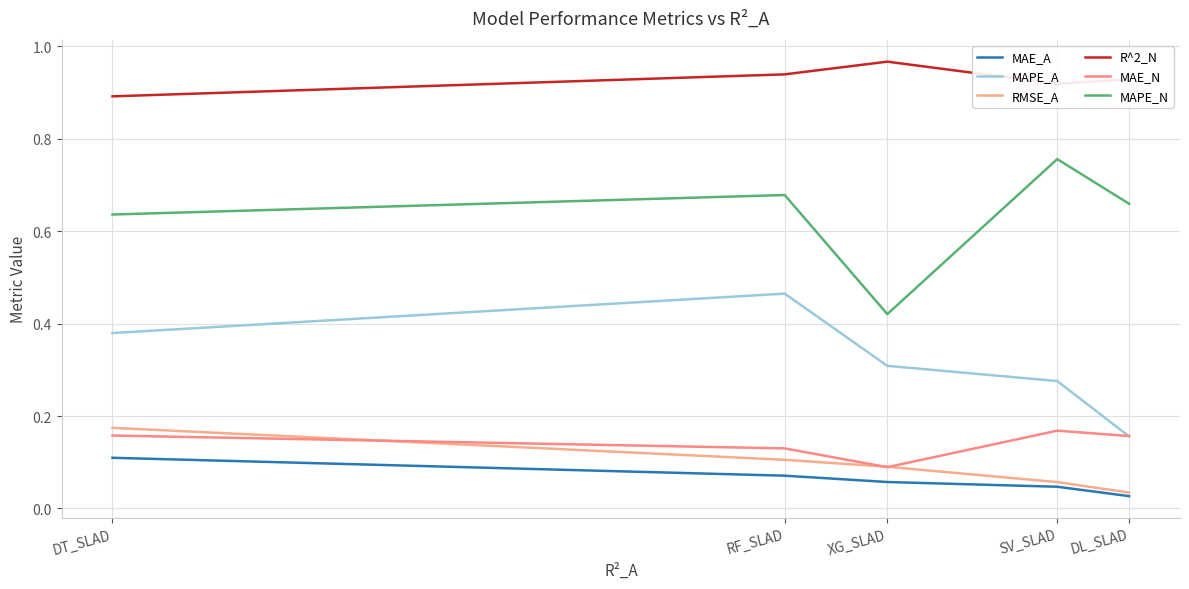

Is this an area chart (filled region under the line)?

No